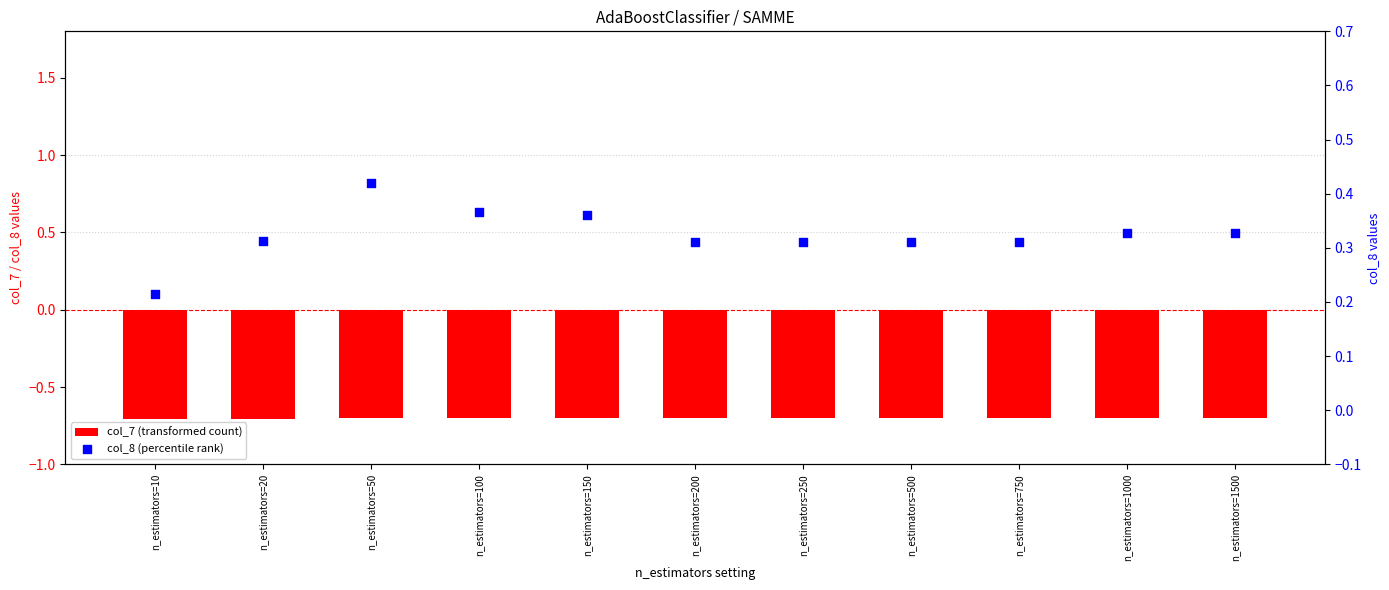

Which series has the largest Y range (max minus min)?

col_8 (percentile rank)